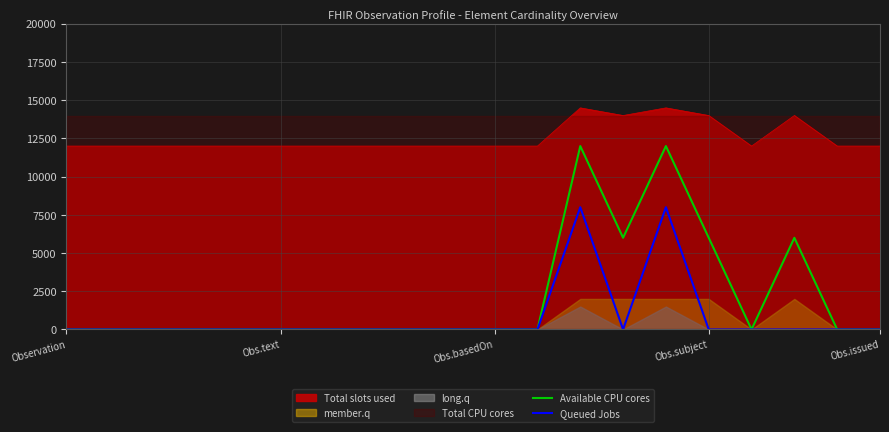

True or false: Total slots used and Queued Jobs intersect in this chart.

False